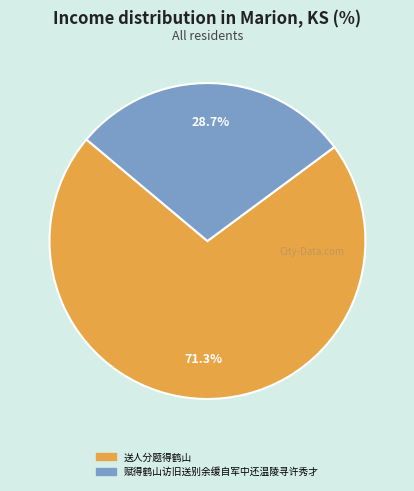

What is the smallest slice in the pie chart?

赋得鹤山访旧送别余缓自军中还温陵寻许秀才